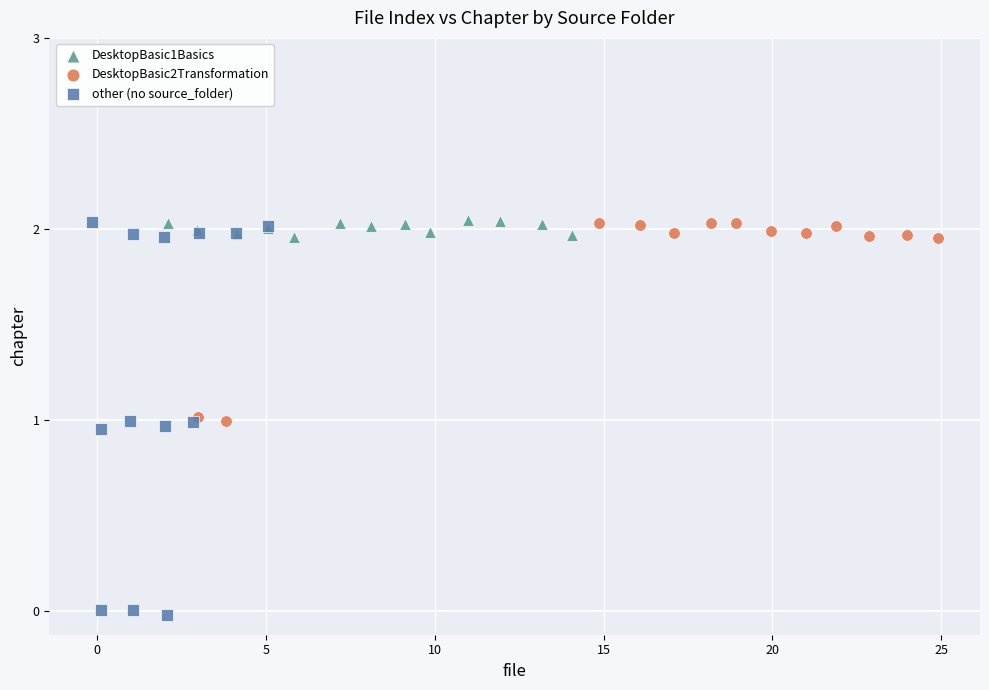

Which series reaches the minimum Y coordinate?

other (no source_folder)